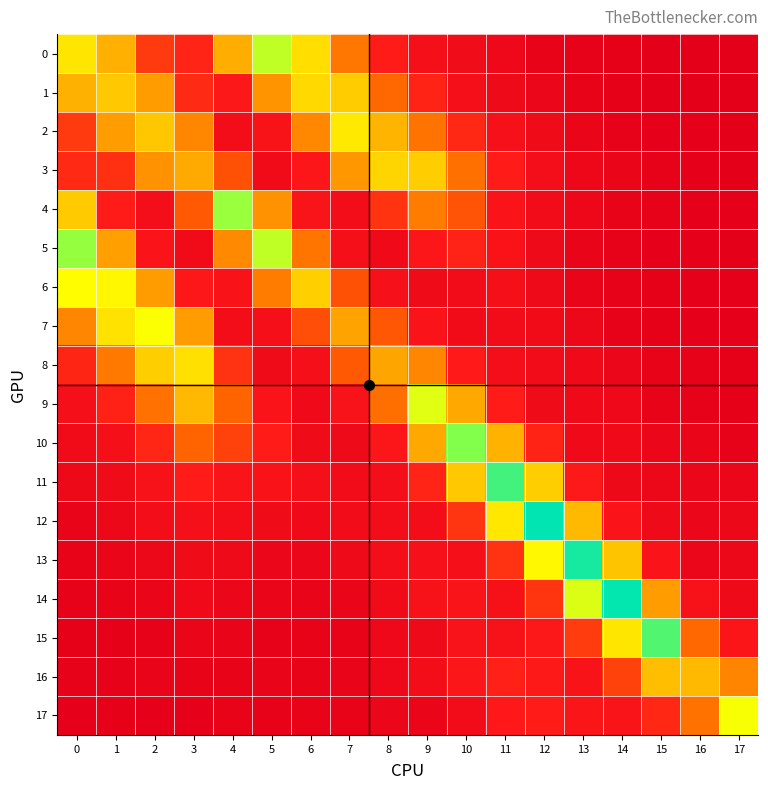

What is the spread (max minus min) of values at 3?

0.1